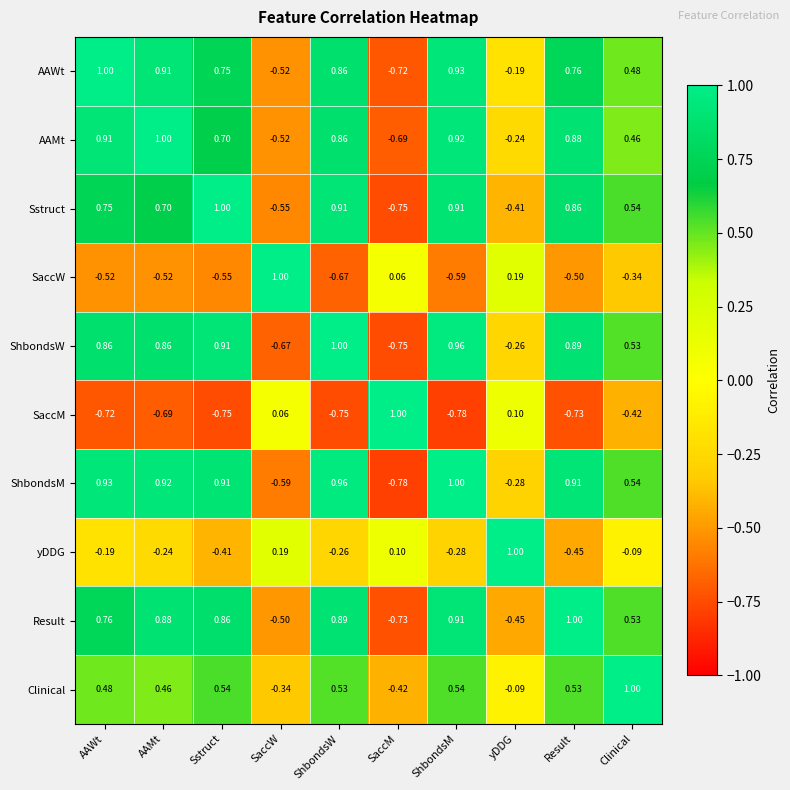

Rank the series at AAWt from highest to lowest value.

AAWt, ShbondsM, AAMt, ShbondsW, Result, Sstruct, Clinical, yDDG, SaccW, SaccM